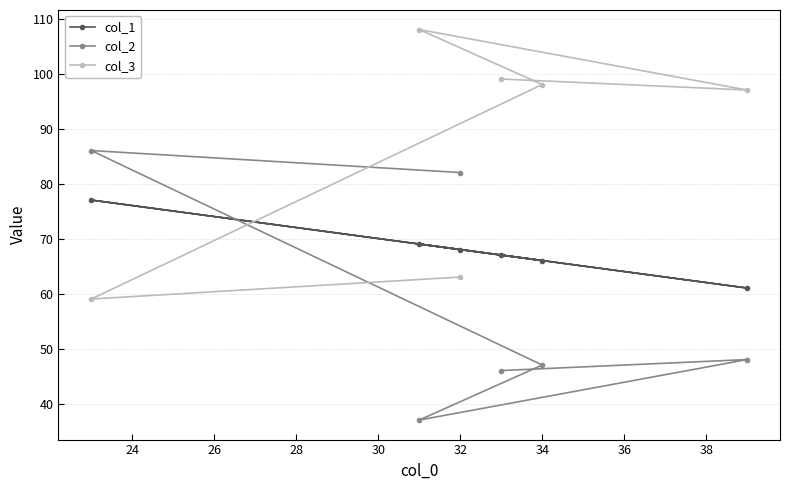

Is this an area chart (filled region under the line)?

No